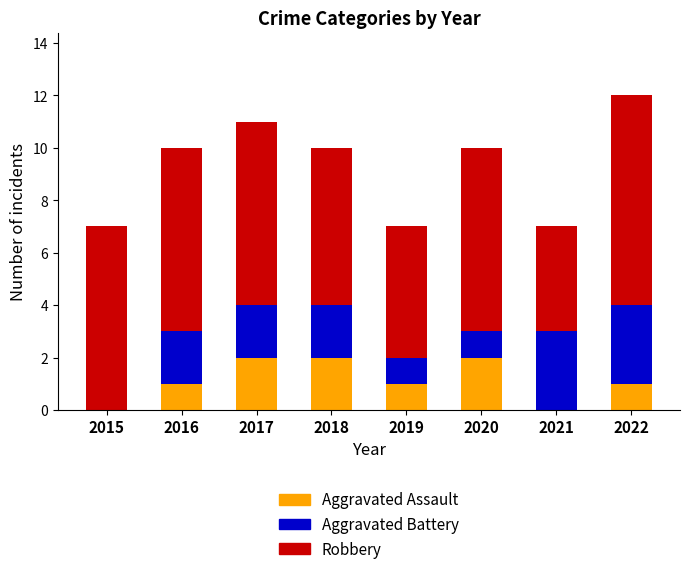

What is the total value across all series at 2018?

10